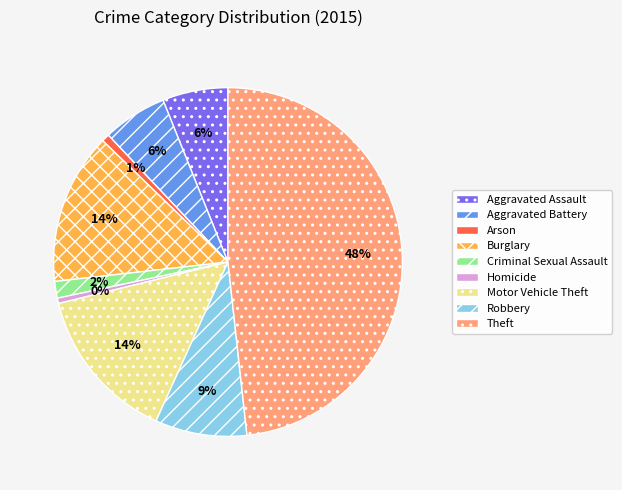

To the nearest percent, what percentage of the pie is Arson?

1%